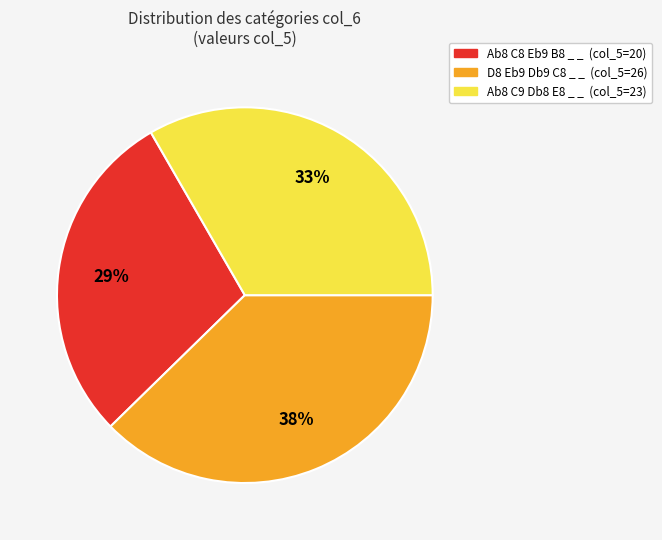

How many slices are in this pie chart?

3